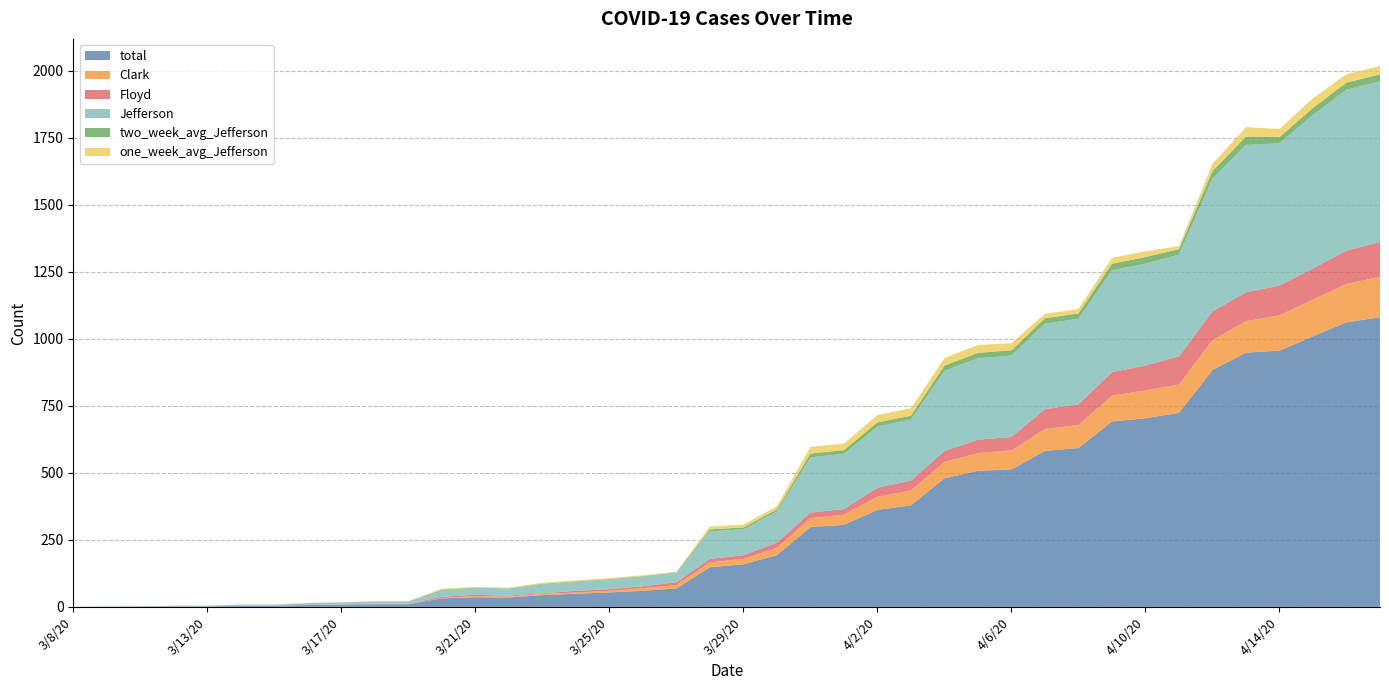

Reading right to left, list all the values displayed in this chart.

total: 4/17/20=1081.0	4/16/20=1062.0	4/15/20=1010.0	4/14/20=956.0	4/13/20=949.0	4/12/20=884.0	4/11/20=724.0	4/10/20=704.0	4/9/20=692.0	4/8/20=593.0	4/7/20=582.0	4/6/20=513.0	4/5/20=508.0	4/4/20=480.0	4/3/20=379.0	4/2/20=362.0	4/1/20=306.0	3/31/20=298.0	3/30/20=193.0	3/29/20=159.0	3/28/20=148.0	3/27/20=69.0	3/26/20=60.0	3/25/20=54.0	3/24/20=49.0	3/23/20=44.0	3/22/20=35.0	3/21/20=36.0	3/20/20=32.0	3/19/20=10.0	3/18/20=10.0	3/17/20=8.0	3/16/20=7.0	3/15/20=4.0	3/14/20=4.0	3/13/20=2.0	3/12/20=2.0	3/11/20=1.0	3/9/20=1.0	3/8/20=0.0
Clark: 4/17/20=151.0	4/16/20=143.0	4/15/20=137.0	4/14/20=132.0	4/13/20=117.0	4/12/20=112.0	4/11/20=106.0	4/10/20=104.0	4/9/20=96.0	4/8/20=86.0	4/7/20=82.0	4/6/20=71.0	4/5/20=66.0	4/4/20=61.0	4/3/20=55.0	4/2/20=49.0	4/1/20=38.0	3/31/20=33.0	3/30/20=27.0	3/29/20=20.0	3/28/20=18.0	3/27/20=12.0	3/26/20=10.0	3/25/20=6.0	3/24/20=5.0	3/23/20=4.0	3/22/20=4.0	3/21/20=4.0	3/20/20=1.0	3/19/20=1.0	3/18/20=1.0	3/17/20=0.0	3/16/20=0.0	3/15/20=0.0	3/14/20=0.0	3/13/20=0.0	3/12/20=0.0	3/11/20=0.0	3/9/20=0.0	3/8/20=0.0
Floyd: 4/17/20=130.0	4/16/20=125.0	4/15/20=116.0	4/14/20=111.0	4/13/20=108.0	4/12/20=107.0	4/11/20=105.0	4/10/20=93.0	4/9/20=88.0	4/8/20=77.0	4/7/20=74.0	4/6/20=50.0	4/5/20=50.0	4/4/20=41.0	4/3/20=37.0	4/2/20=34.0	4/1/20=21.0	3/31/20=21.0	3/30/20=20.0	3/29/20=14.0	3/28/20=13.0	3/27/20=11.0	3/26/20=7.0	3/25/20=6.0	3/24/20=6.0	3/23/20=3.0	3/22/20=3.0	3/21/20=5.0	3/20/20=5.0	3/19/20=1.0	3/18/20=1.0	3/17/20=1.0	3/16/20=1.0	3/15/20=0.0	3/14/20=0.0	3/13/20=0.0	3/12/20=0.0	3/11/20=0.0	3/9/20=0.0	3/8/20=0.0
Jefferson: 4/17/20=599.0	4/16/20=600.0	4/15/20=573.0	4/14/20=531.0	4/13/20=550.0	4/12/20=495.0	4/11/20=380.0	4/10/20=380.0	4/9/20=380.0	4/8/20=319.0	4/7/20=319.0	4/6/20=304.0	4/5/20=304.0	4/4/20=299.0	4/3/20=228.0	4/2/20=228.0	4/1/20=206.0	3/31/20=206.0	3/30/20=116.0	3/29/20=97.0	3/28/20=103.0	3/27/20=35.0	3/26/20=35.0	3/25/20=35.0	3/24/20=33.0	3/23/20=33.0	3/22/20=25.0	3/21/20=25.0	3/20/20=25.0	3/19/20=8.0	3/18/20=8.0	3/17/20=7.0	3/16/20=6.0	3/15/20=4.0	3/14/20=4.0	3/13/20=2.0	3/12/20=2.0	3/11/20=1.0	3/9/20=1.0	3/8/20=0.0
two_week_avg_Jefferson: 4/17/20=26.5	4/16/20=26.6	4/15/20=26.2	4/14/20=23.2	4/13/20=31.0	4/12/20=28.4	4/11/20=19.8	4/10/20=24.6	4/9/20=24.6	4/8/20=20.3	4/7/20=20.4	4/6/20=19.4	4/5/20=19.9	4/4/20=19.6	4/3/20=14.5	4/2/20=15.7	4/1/20=14.1	3/31/20=14.2	3/30/20=7.9	3/29/20=6.6	3/28/20=7.1	3/27/20=2.4	3/26/20=2.4	3/25/20=2.4	3/24/20=2.3	3/23/20=2.3	3/22/20=1.8	3/21/20=2.4	3/20/20=1.8	3/19/20=0.6	3/18/20=0.6	3/17/20=0.6	3/16/20=0.4	3/15/20=0.3	3/14/20=0.3	3/13/20=0.1	3/12/20=0.1	3/11/20=0.1	3/9/20=0.1	3/8/20=0.0
one_week_avg_Jefferson: 4/17/20=31.3	4/16/20=31.4	4/15/20=36.3	4/14/20=30.3	4/13/20=35.1	4/12/20=27.3	4/11/20=11.6	4/10/20=21.7	4/9/20=21.7	4/8/20=16.1	4/7/20=16.1	4/6/20=26.9	4/5/20=29.6	4/4/20=28.0	4/3/20=27.6	4/2/20=27.6	4/1/20=24.4	3/31/20=24.7	3/30/20=11.9	3/29/20=10.3	3/28/20=11.1	3/27/20=1.4	3/26/20=3.9	3/25/20=3.9	3/24/20=3.7	3/23/20=3.9	3/22/20=3.0	3/21/20=1.8	3/20/20=3.3	3/19/20=0.9	3/18/20=1.0	3/17/20=0.9	3/16/20=0.7	3/15/20=0.6	3/14/20=0.6	3/13/20=0.3	3/12/20=0.3	3/11/20=0.1	3/9/20=0.1	3/8/20=0.0